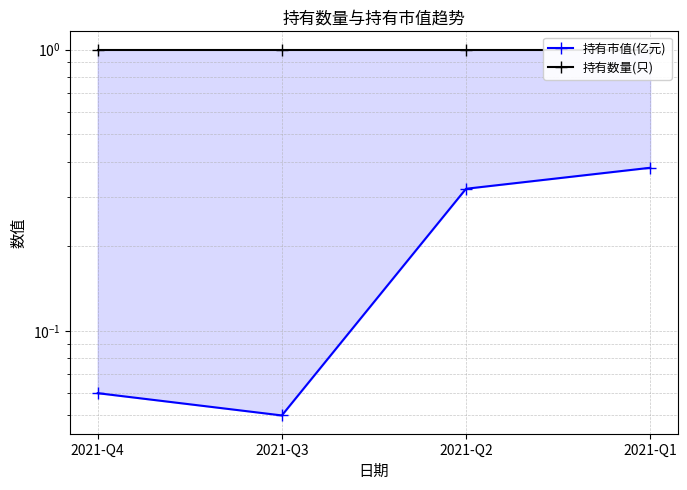

List the series in order of their peak value, lowest first.

持有市值(亿元), 持有数量(只)